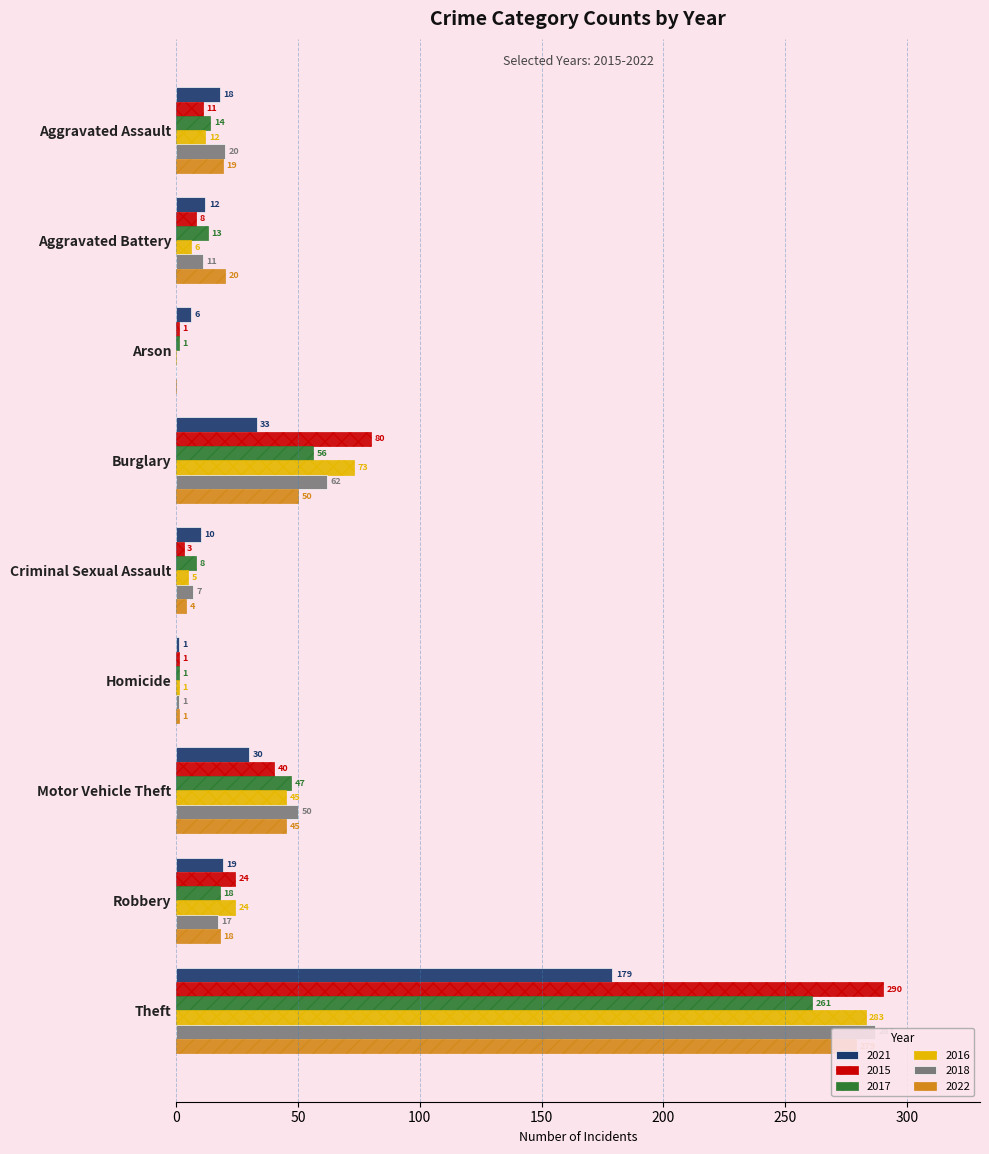

What is the label of the 3rd bar from the left?

Arson